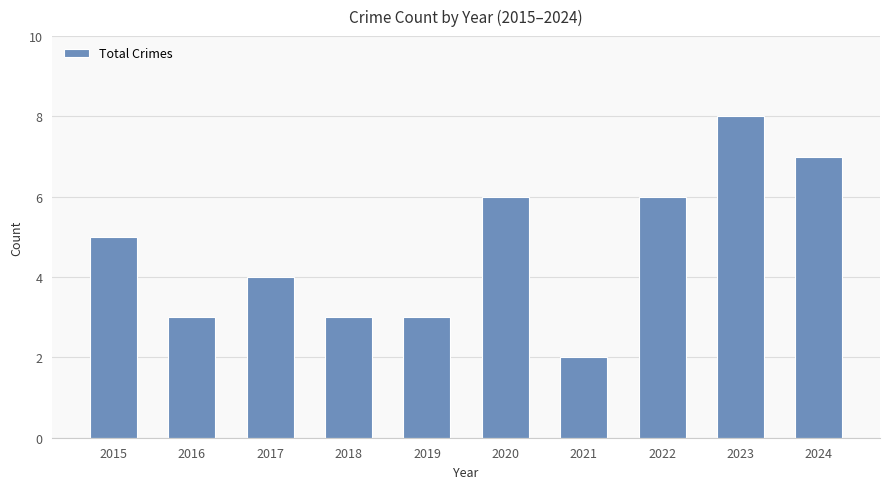

Which category has the highest value across all series?

2023